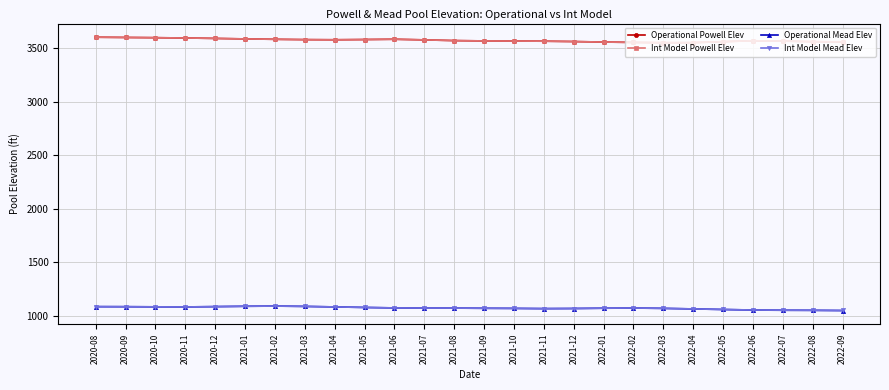

What is the spread (max minus min) of values at 2020-12?

2505.9